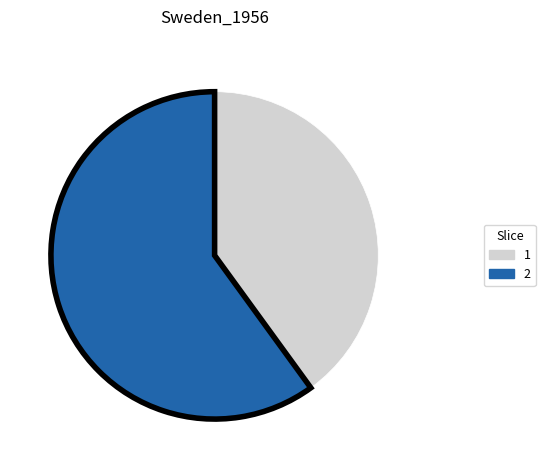

How many slices are in this pie chart?

2